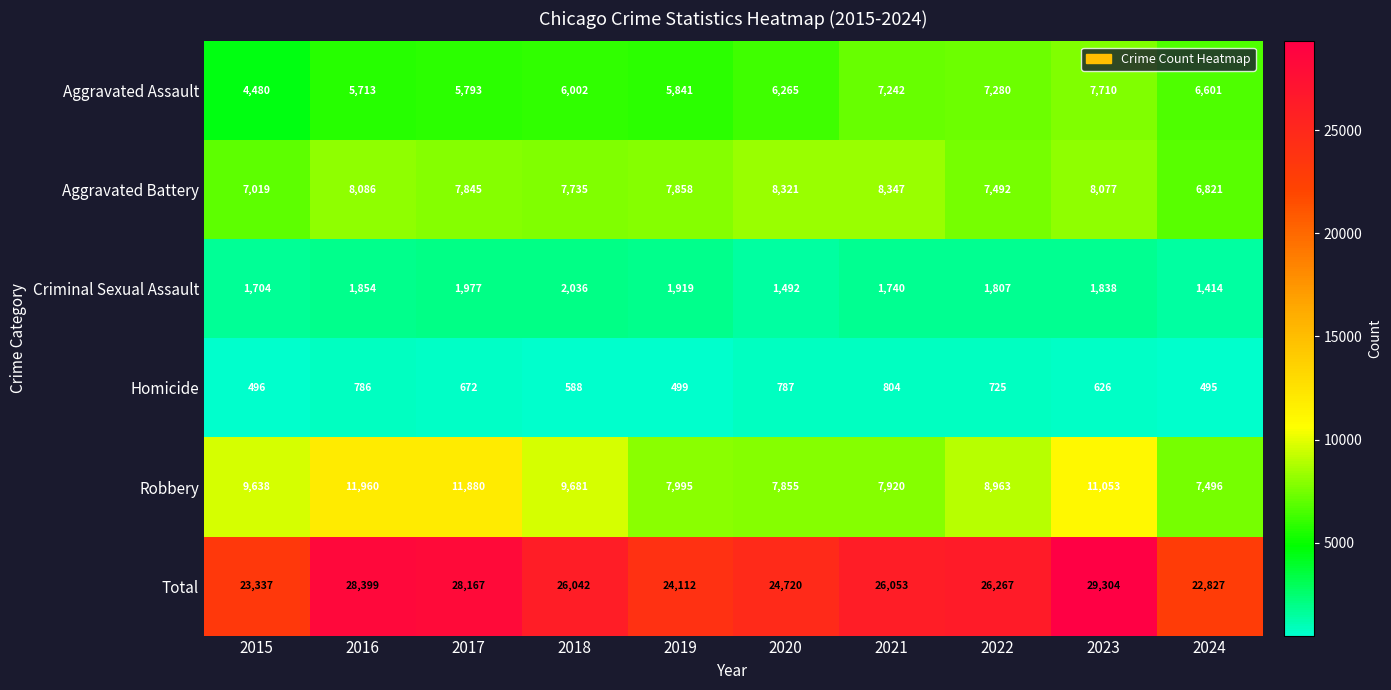

Count the number of categories in the chart.

10